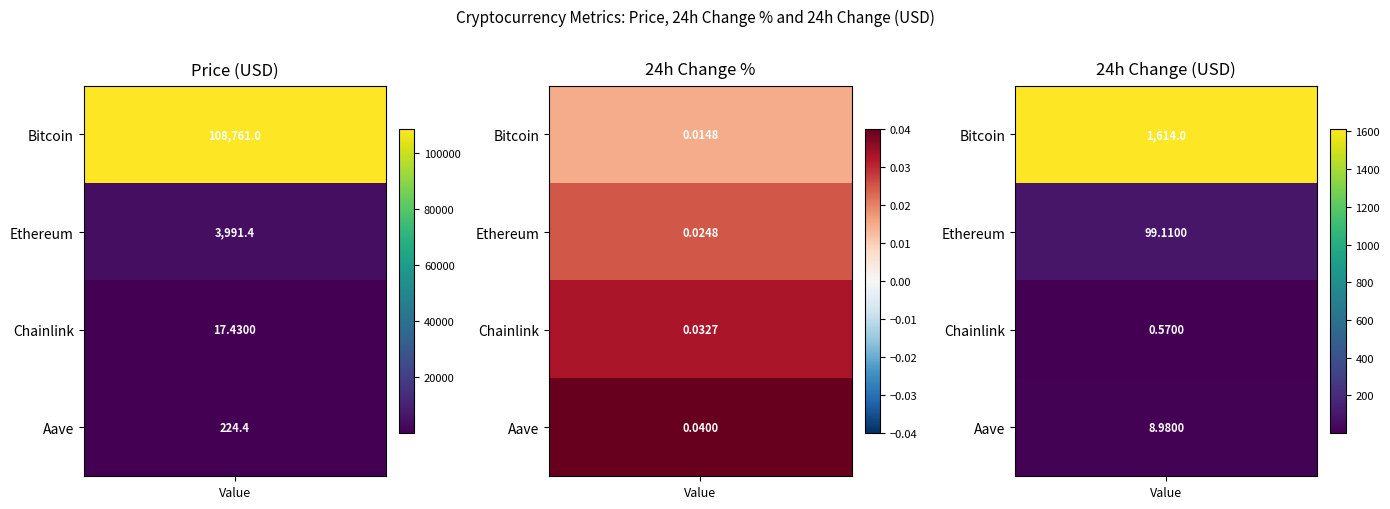

The Change24hAgo series shows 0.2 at Chainlink. True or false?

False